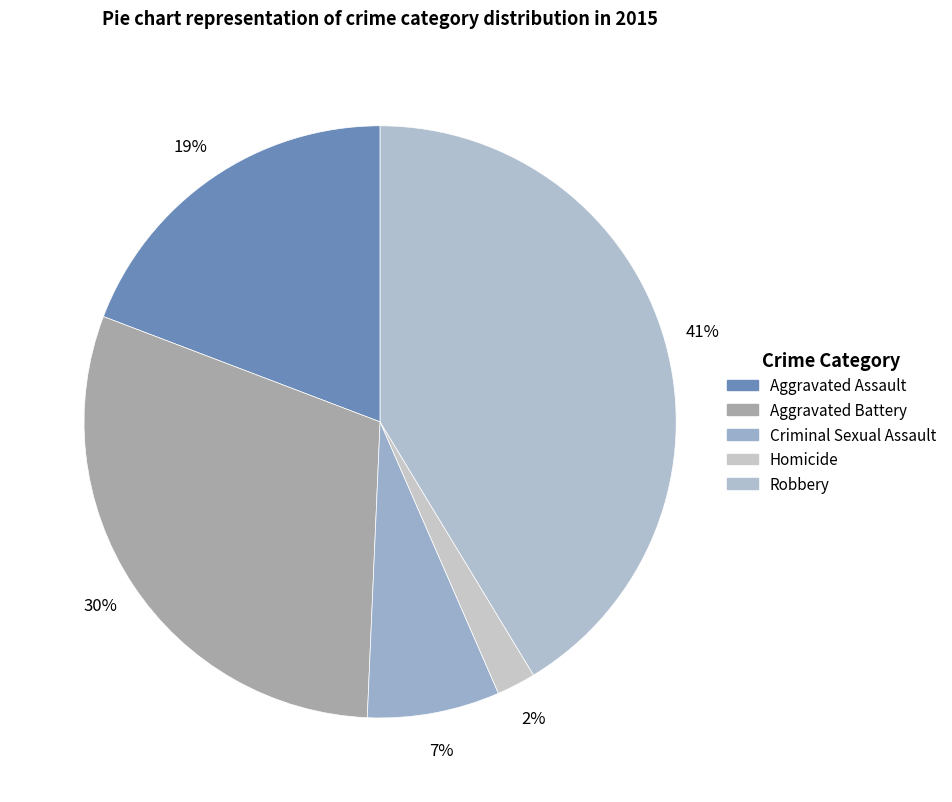

Count the number of slices in the pie.

5